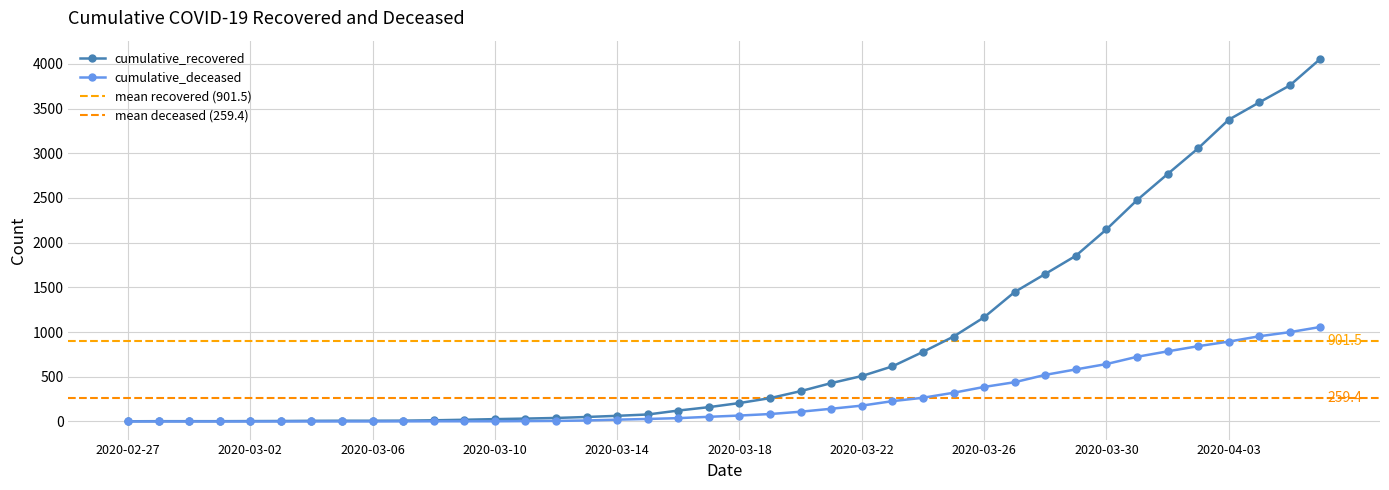

Which category has the lowest value in the cumulative_deceased series?

2020-02-27